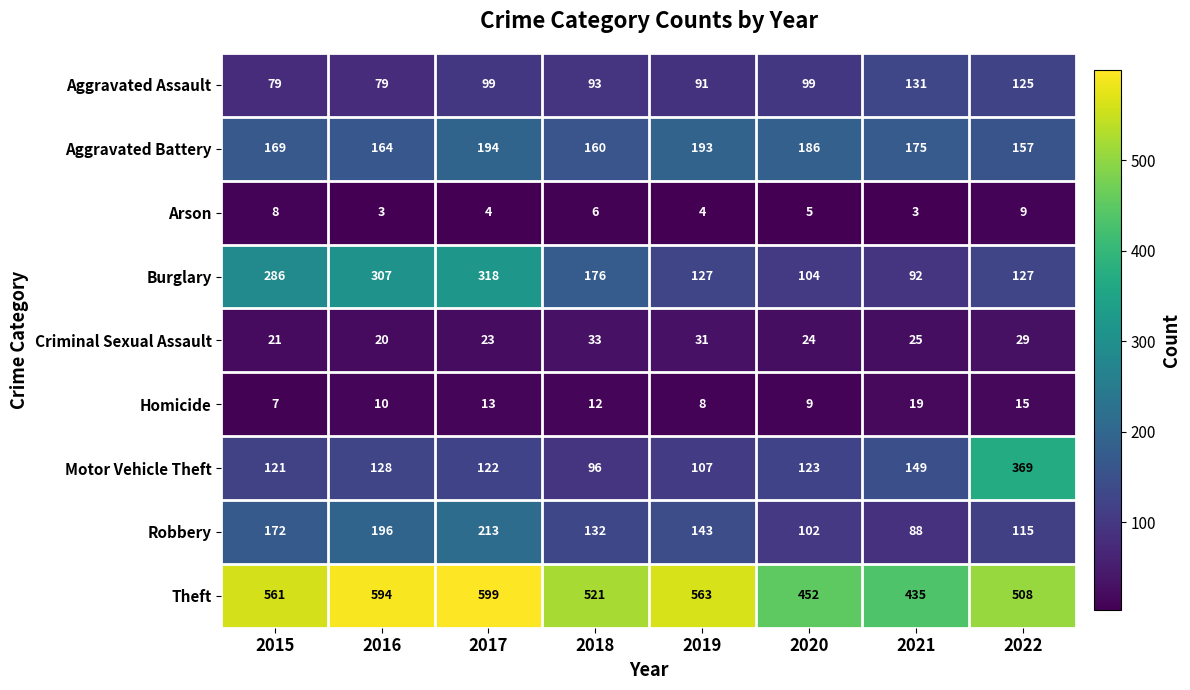

Is it true that Aggravated Battery equals 73 at 2017?

False